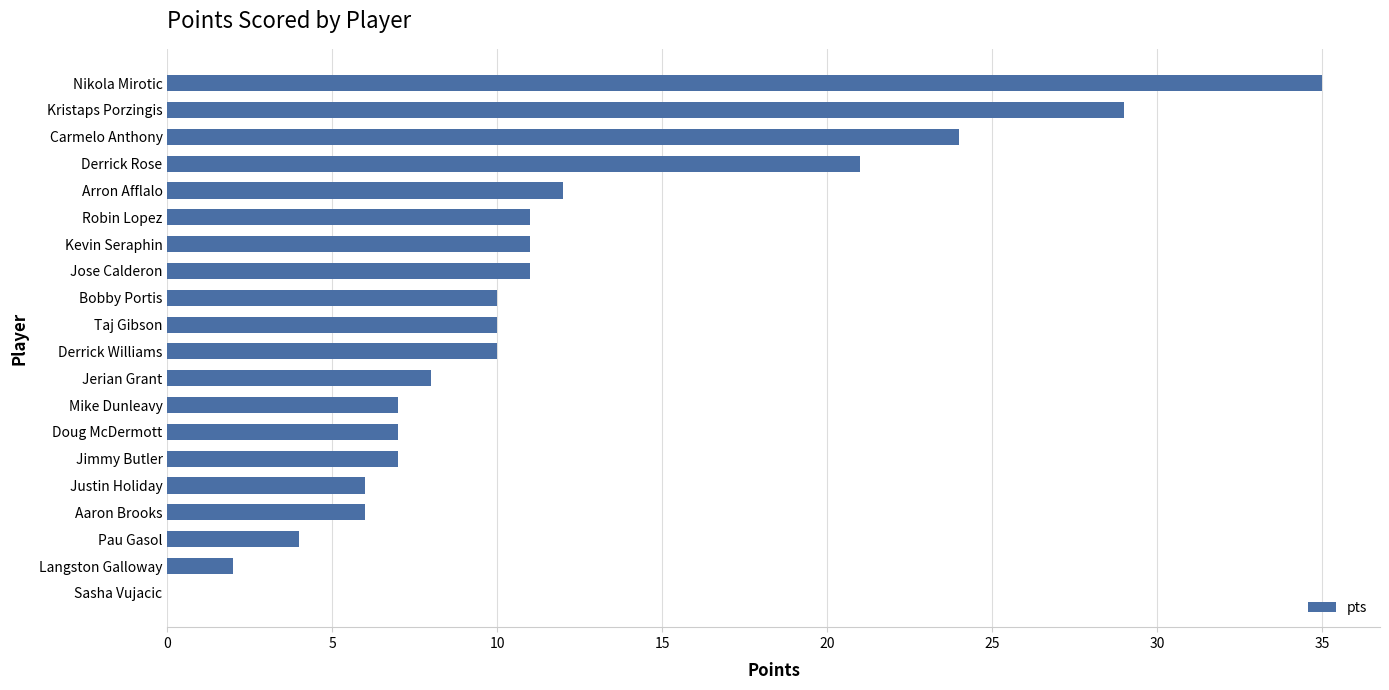

True or false: the data shows 4 at Jerian Grant.

False